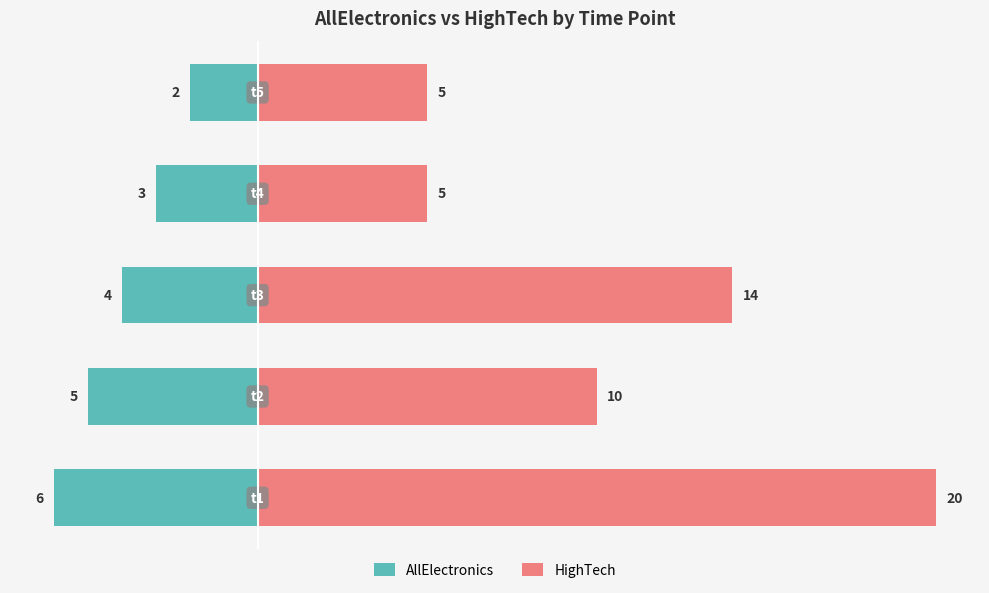

The value of AllElectronics at 3 is -1. True or false?

False